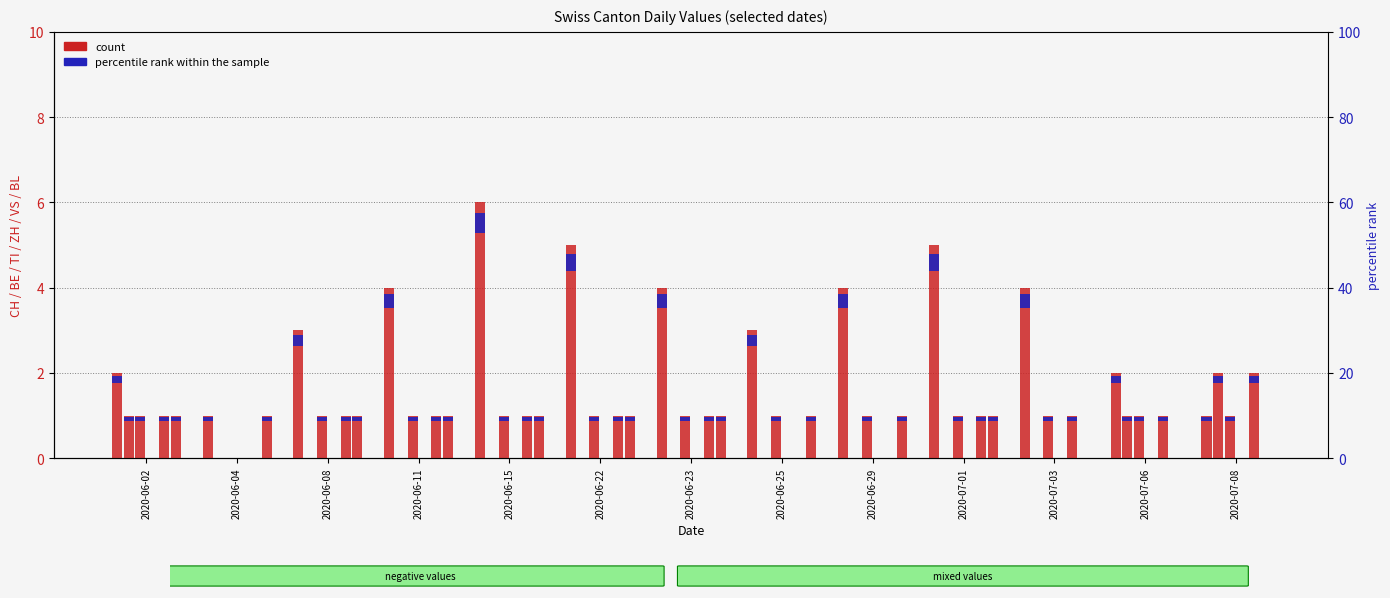

The TI series shows 2 at 2020-06-11. True or false?

False